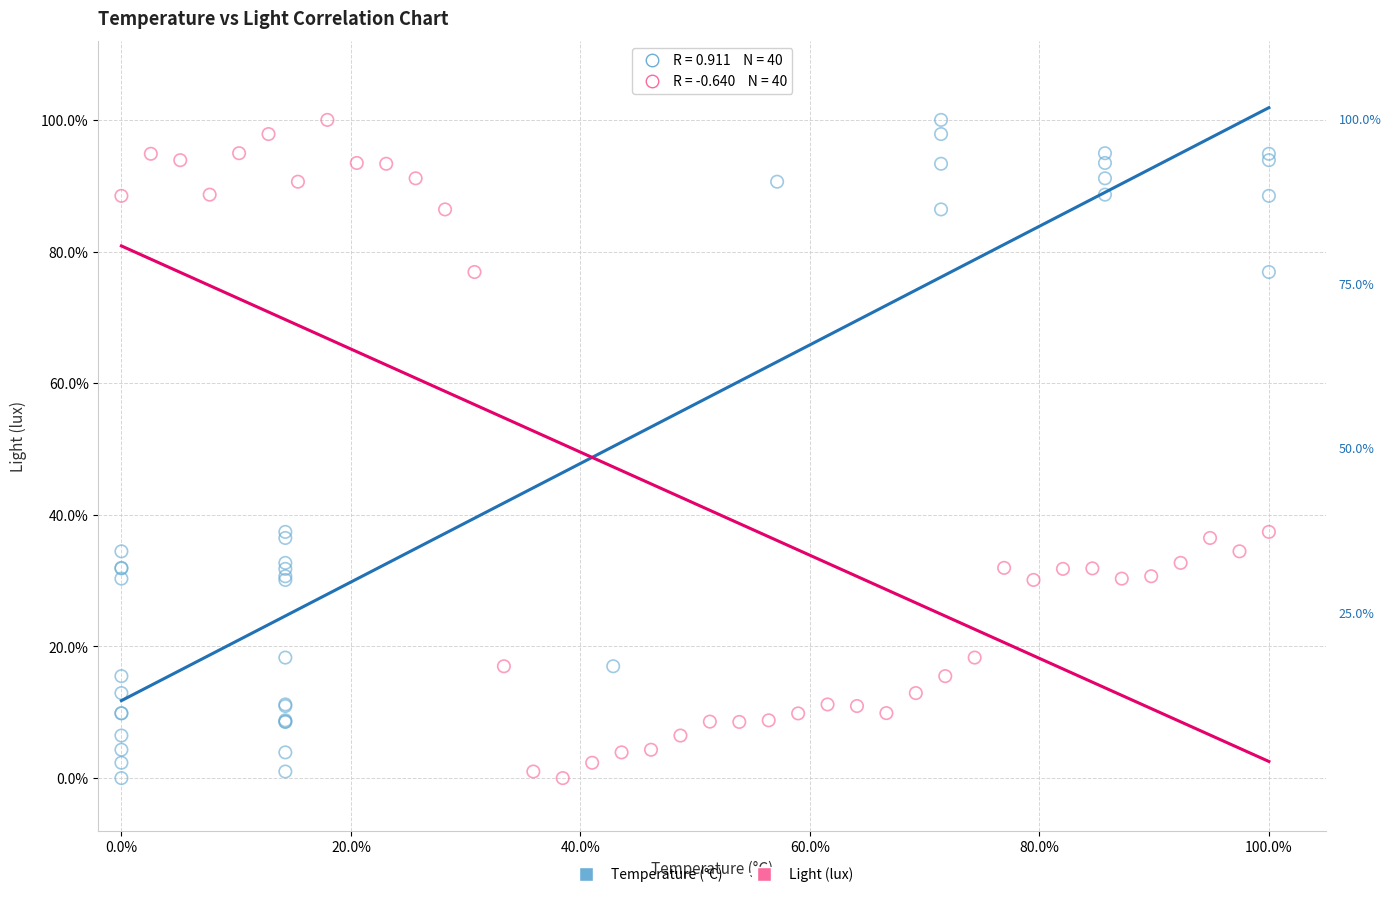

What are all the series names shown in the legend?

Temperature (°C), Light (lux)